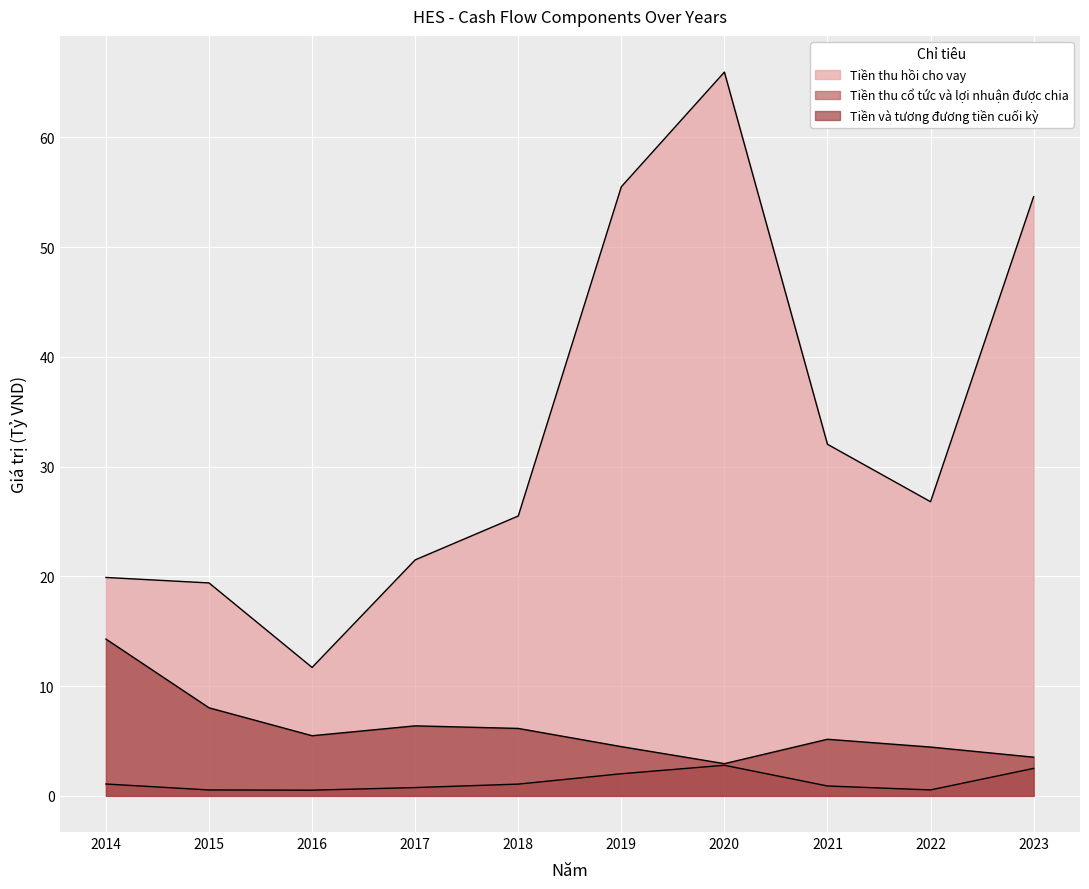

What is the sum of the Tiền thu hồi cho vay values at 2022 and 2021?

58.8